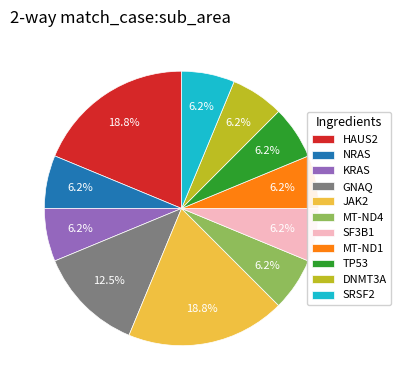

Approximately how many times larger is the value at SF3B1 compared to KRAS?

1.0